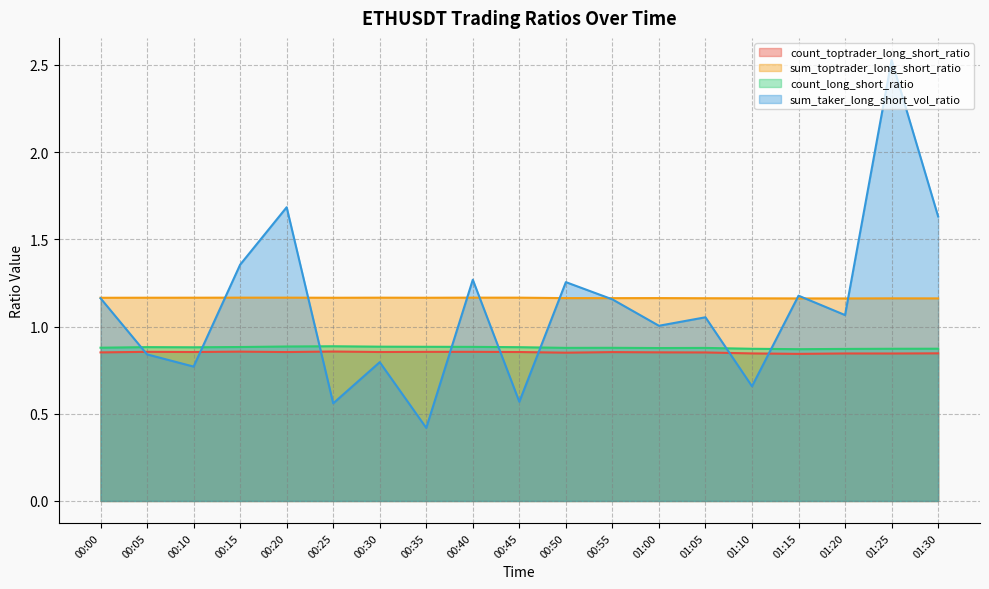

True or false: count_long_short_ratio has more than 2 points higher than both neighbors.

True